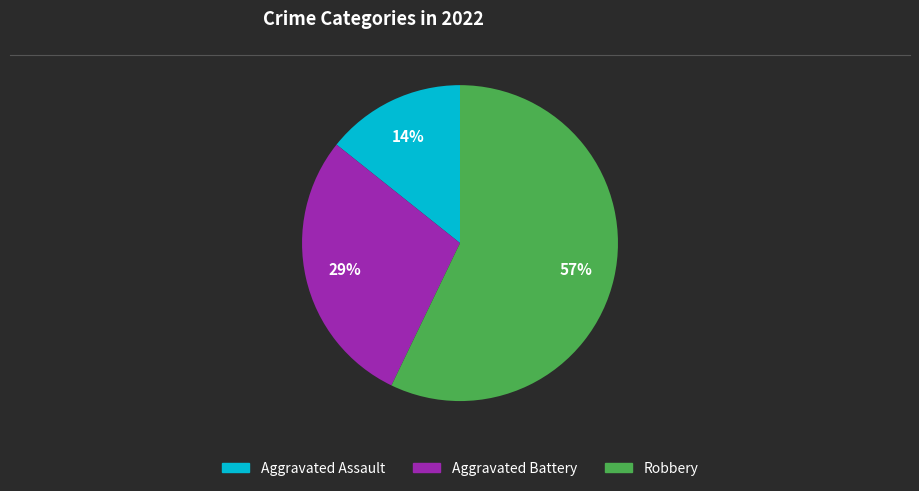

How many segments does this pie chart have?

3